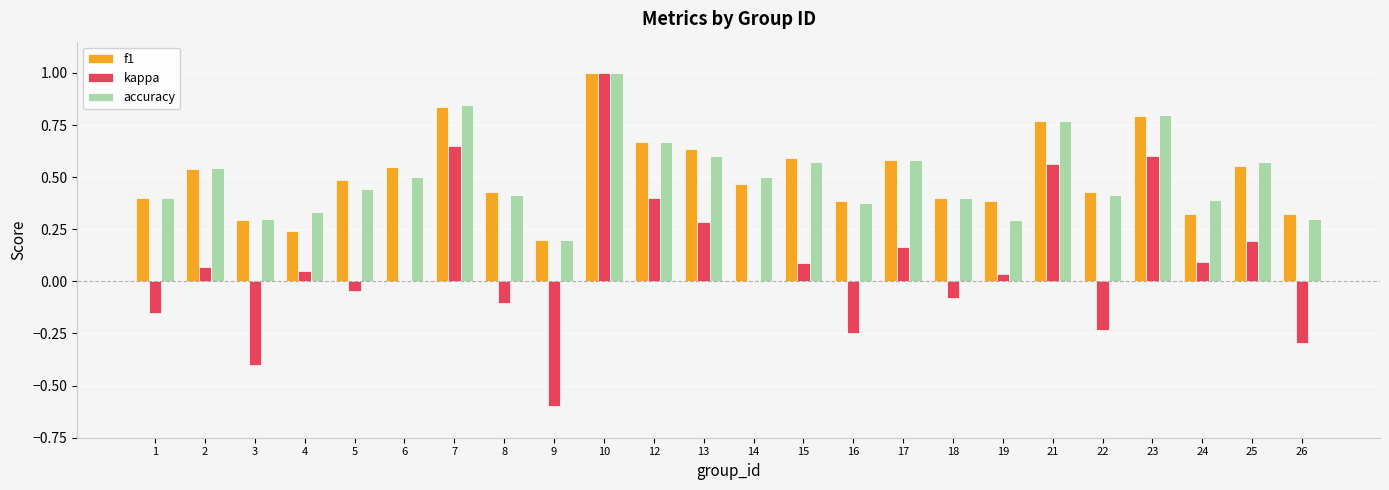

What is the sum of all f1 values?

12.3